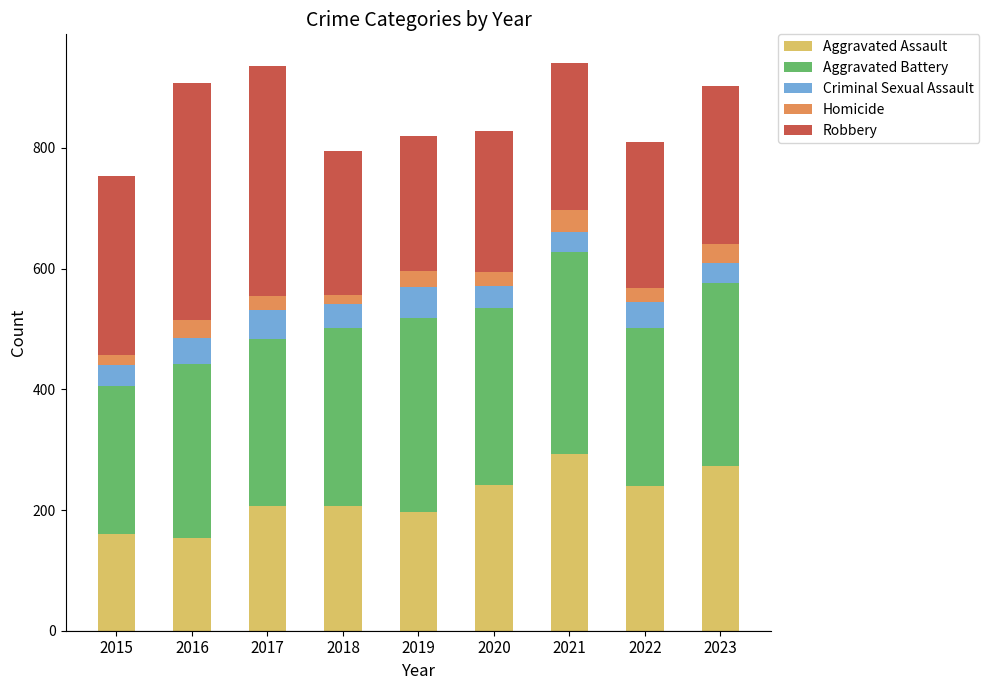

What is the lowest value of the Aggravated Assault series?

154